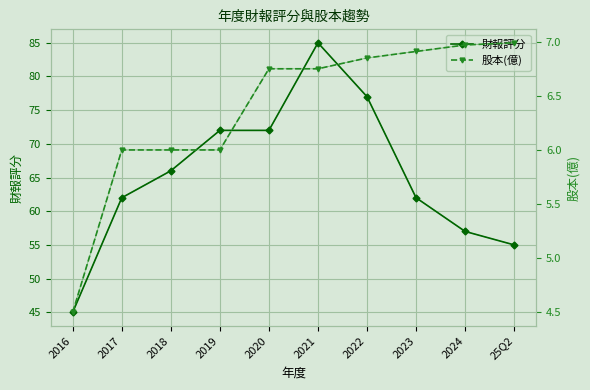

Where is 財報評分 nearest to the value 65?

2018